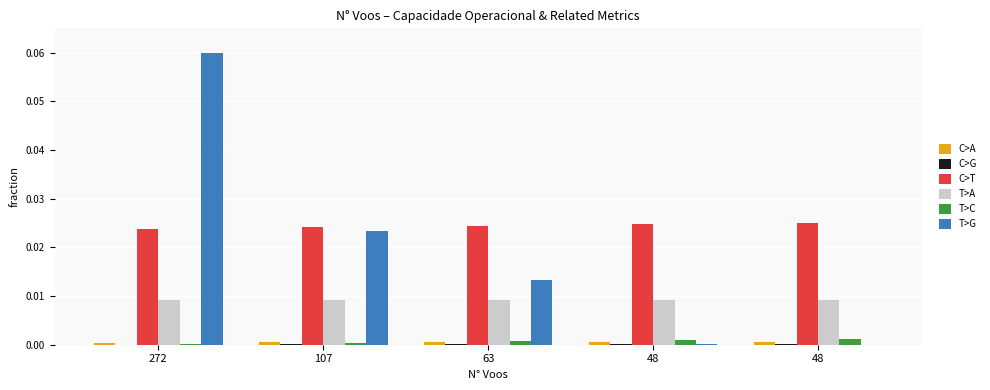

Count the number of categories in the chart.

5